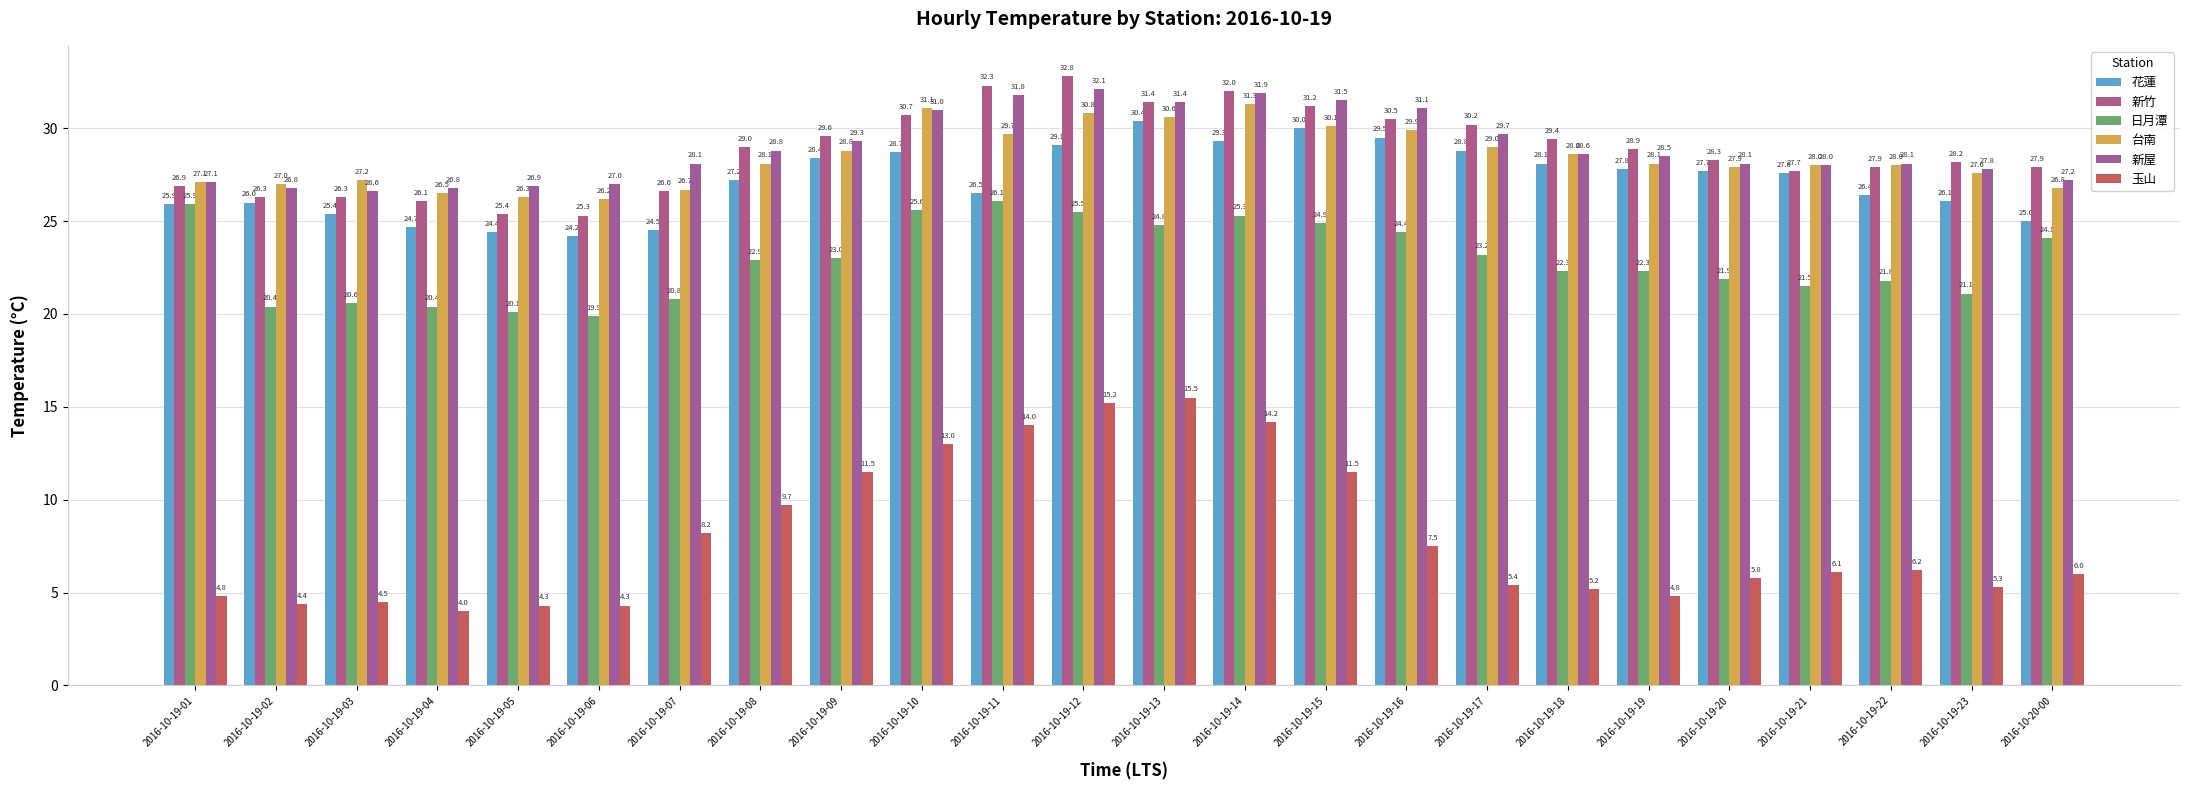

Rank the categories by 新竹 value from lowest to highest.

2016-10-19-06, 2016-10-19-05, 2016-10-19-04, 2016-10-19-02, 2016-10-19-03, 2016-10-19-07, 2016-10-19-01, 2016-10-19-21, 2016-10-19-22, 2016-10-20-00, 2016-10-19-23, 2016-10-19-20, 2016-10-19-19, 2016-10-19-08, 2016-10-19-18, 2016-10-19-09, 2016-10-19-17, 2016-10-19-16, 2016-10-19-10, 2016-10-19-15, 2016-10-19-13, 2016-10-19-14, 2016-10-19-11, 2016-10-19-12